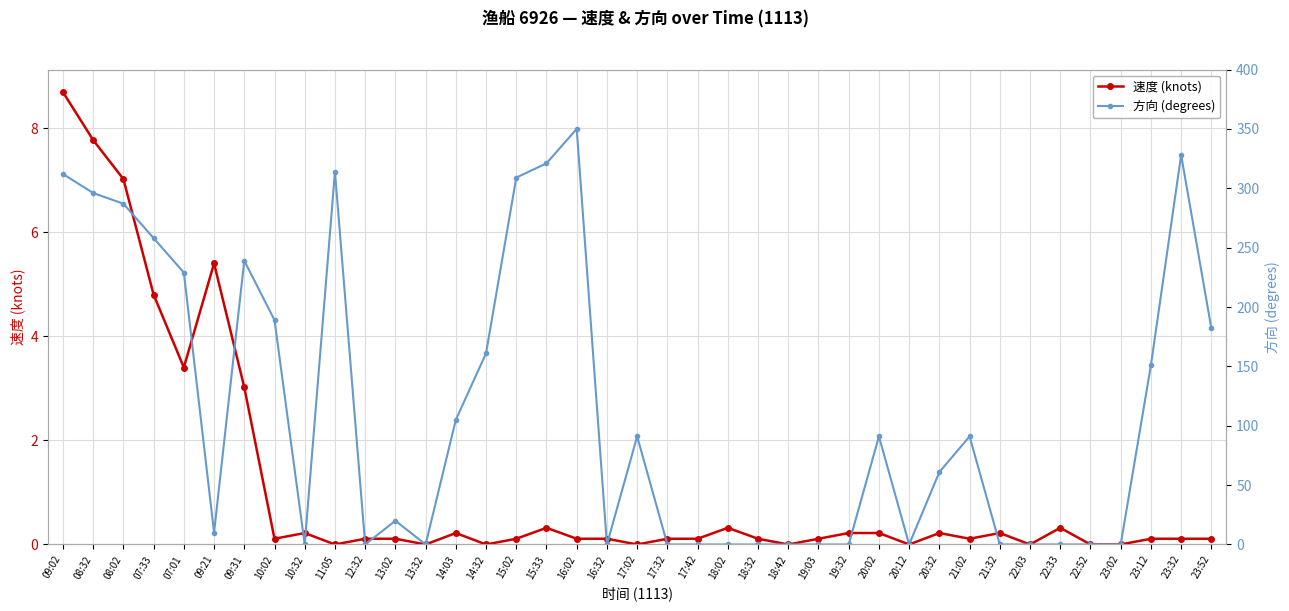

Where is 方向 (degrees) nearest to the value 175?

23:52